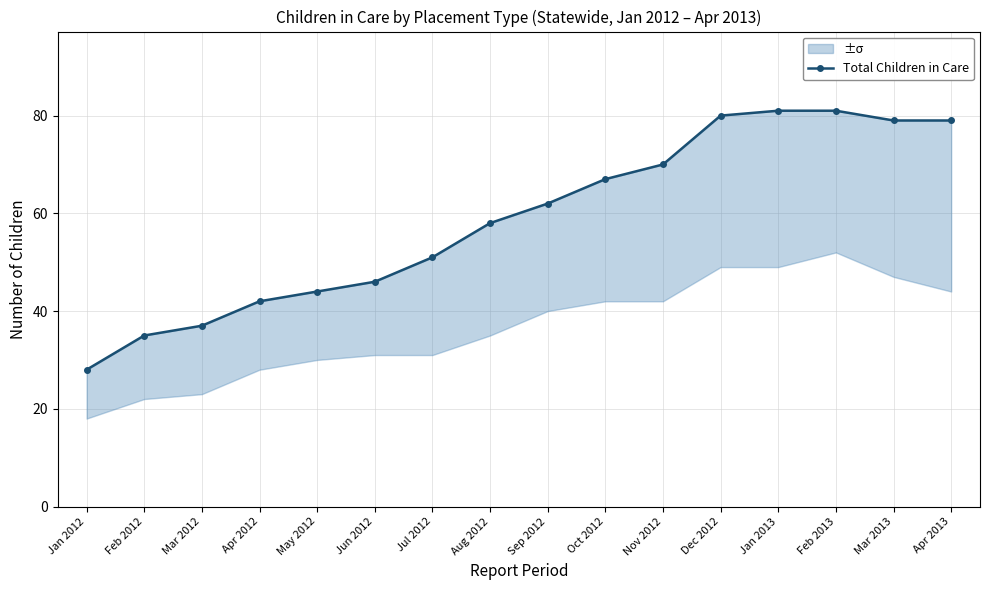

Reading left to right, list all the values displayed in this chart.

28	35	37	42	44	46	51	58	62	67	70	80	81	81	79	79